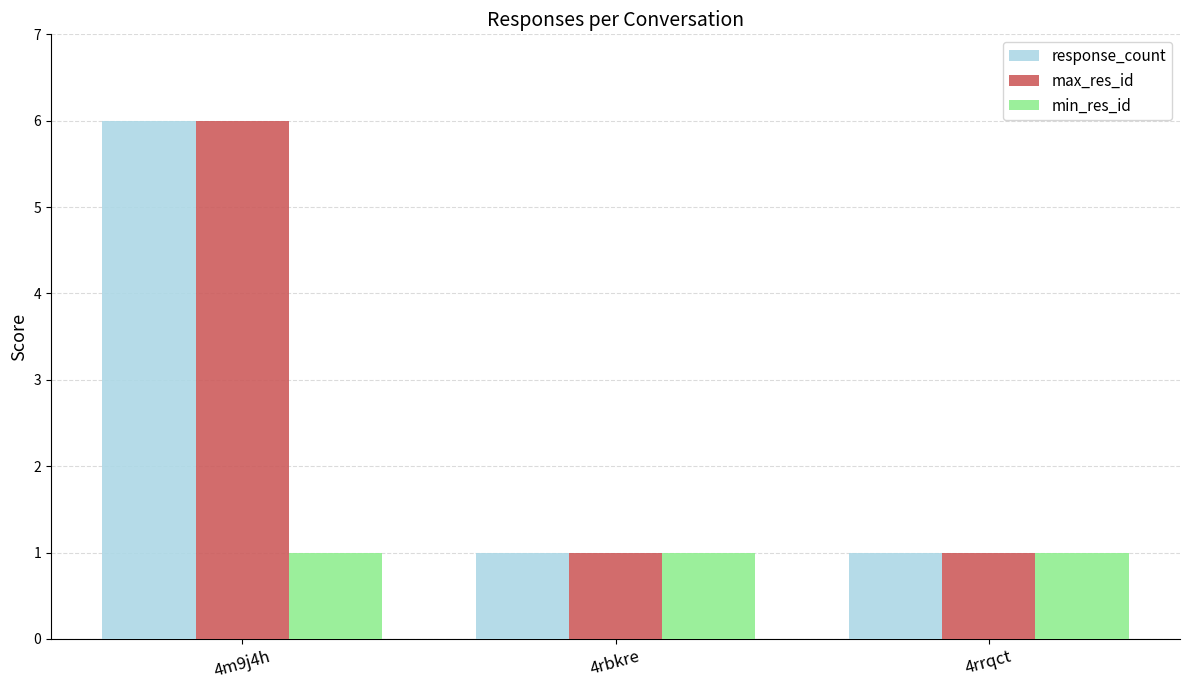

At which category is the sum across all series the highest?

4m9j4h